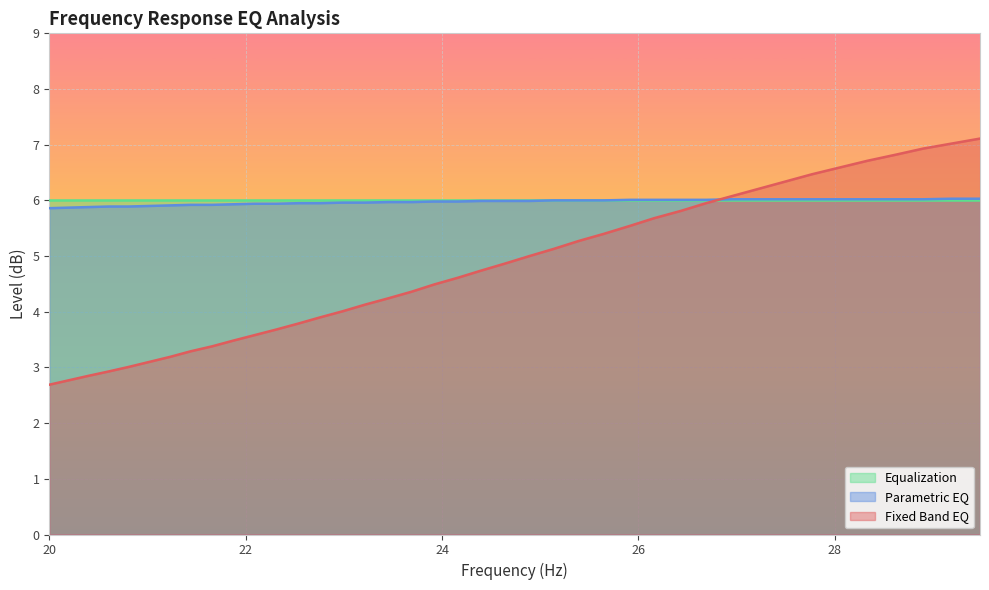

What is the highest value of the Equalization series?

6.0